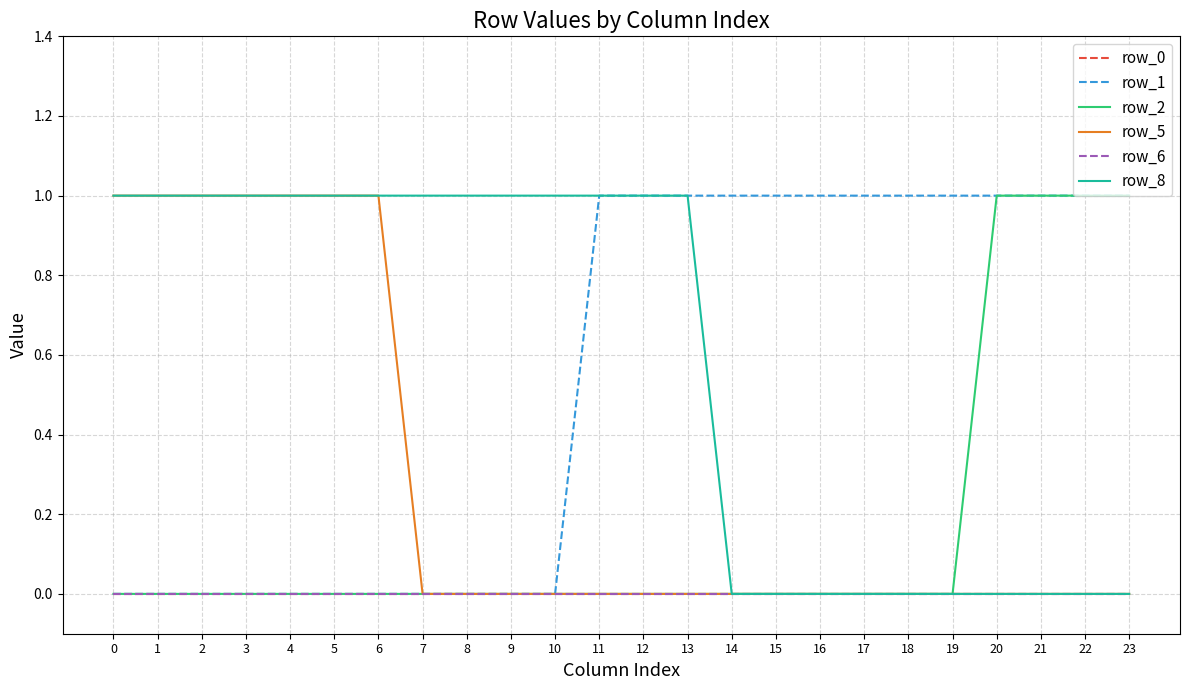

Reading right to left, list all the values displayed in this chart.

row_0: 23=0	22=0	21=0	20=0	19=0	18=0	17=0	16=0	15=0	14=0	13=0	12=0	11=0	10=0	9=0	8=0	7=0	6=0	5=0	4=0	3=0	2=0	1=0	0=0
row_1: 23=1	22=1	21=1	20=1	19=1	18=1	17=1	16=1	15=1	14=1	13=1	12=1	11=1	10=0	9=0	8=0	7=0	6=0	5=0	4=0	3=0	2=0	1=0	0=0
row_2: 23=1	22=1	21=1	20=1	19=0	18=0	17=0	16=0	15=0	14=0	13=0	12=0	11=0	10=0	9=0	8=0	7=0	6=0	5=0	4=0	3=0	2=0	1=0	0=0
row_5: 23=0	22=0	21=0	20=0	19=0	18=0	17=0	16=0	15=0	14=0	13=0	12=0	11=0	10=0	9=0	8=0	7=0	6=1	5=1	4=1	3=1	2=1	1=1	0=1
row_6: 23=0	22=0	21=0	20=0	19=0	18=0	17=0	16=0	15=0	14=0	13=0	12=0	11=0	10=0	9=0	8=0	7=0	6=0	5=0	4=0	3=0	2=0	1=0	0=0
row_8: 23=0	22=0	21=0	20=0	19=0	18=0	17=0	16=0	15=0	14=0	13=1	12=1	11=1	10=1	9=1	8=1	7=1	6=1	5=1	4=1	3=1	2=1	1=1	0=1